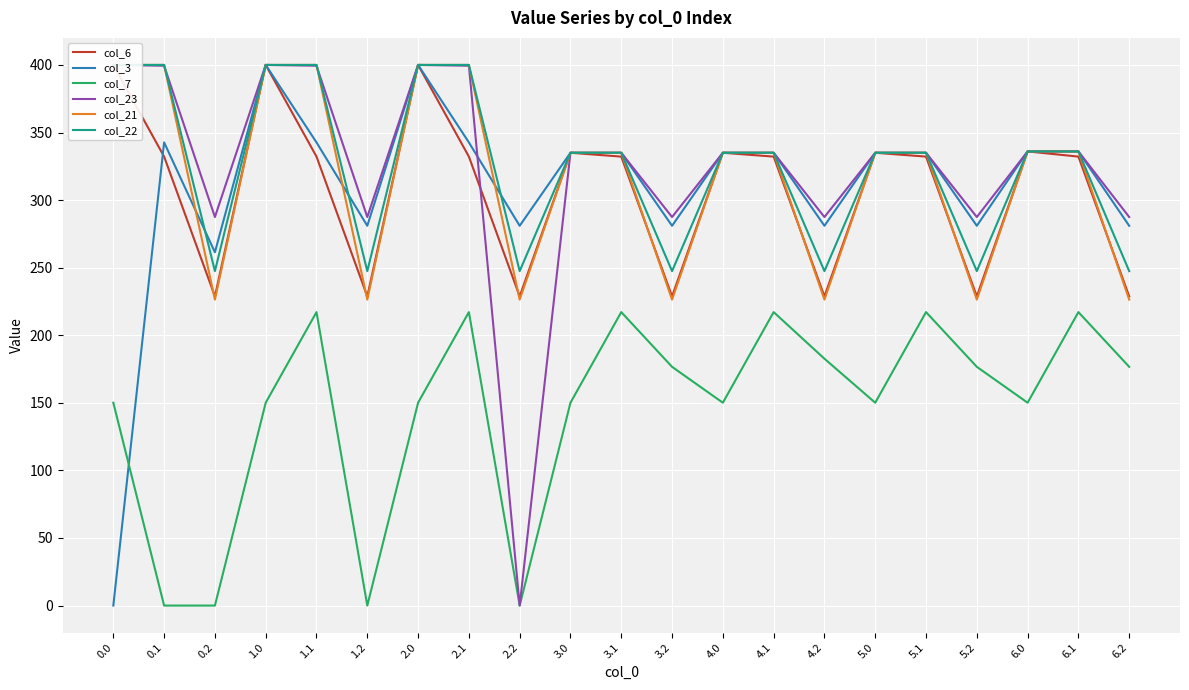

The value of col_23 at 3.2 is 287.5. True or false?

True